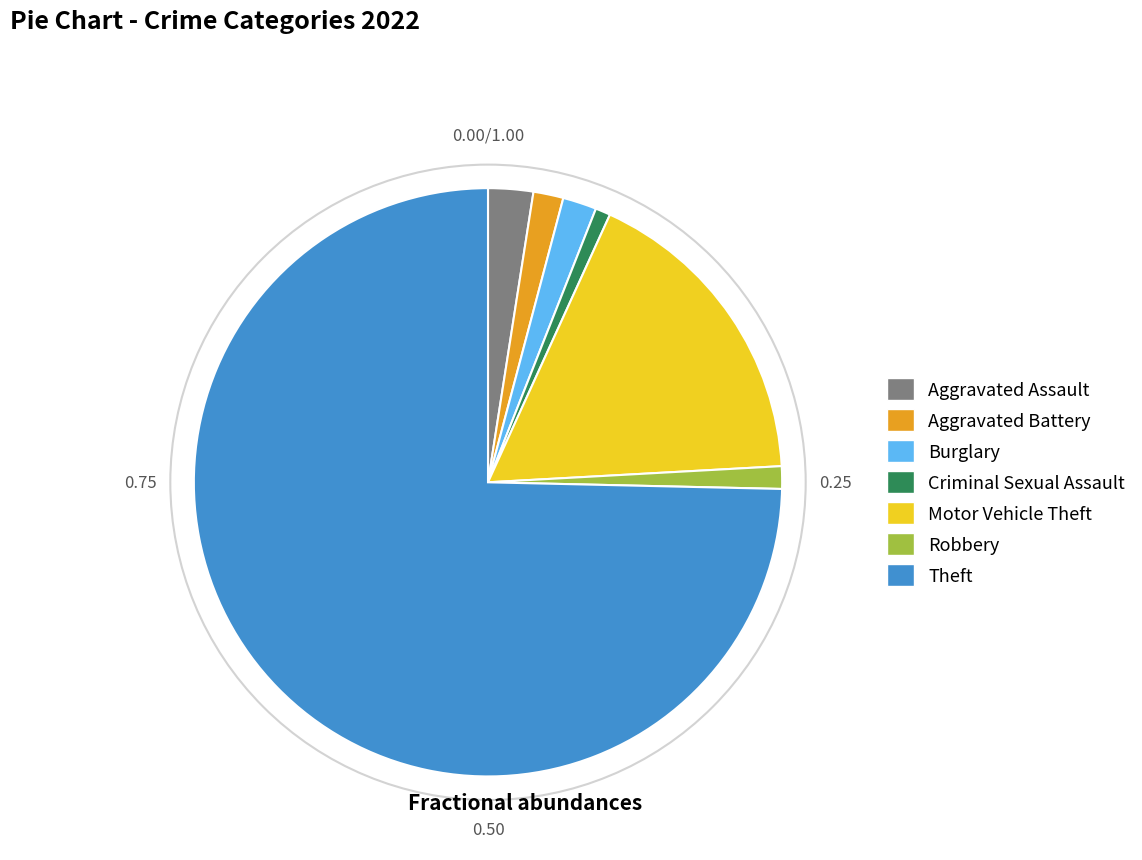

Approximately how many times larger is the value at Burglary compared to Criminal Sexual Assault?

2.2